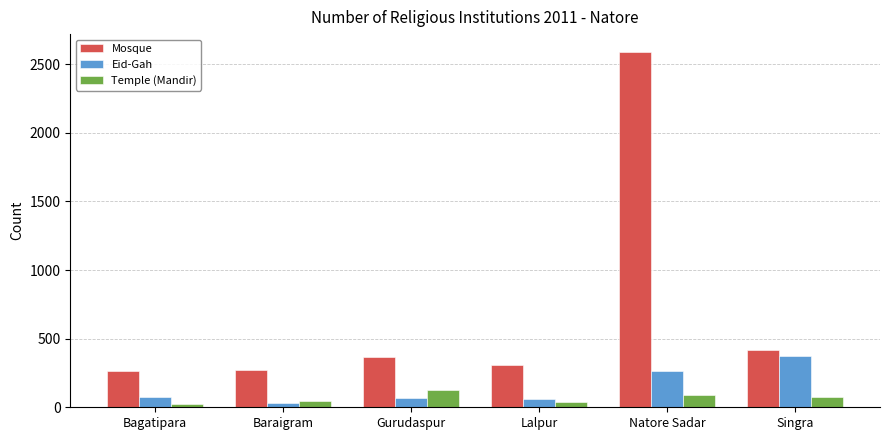

The Mosque series shows 629 at Singra. True or false?

False